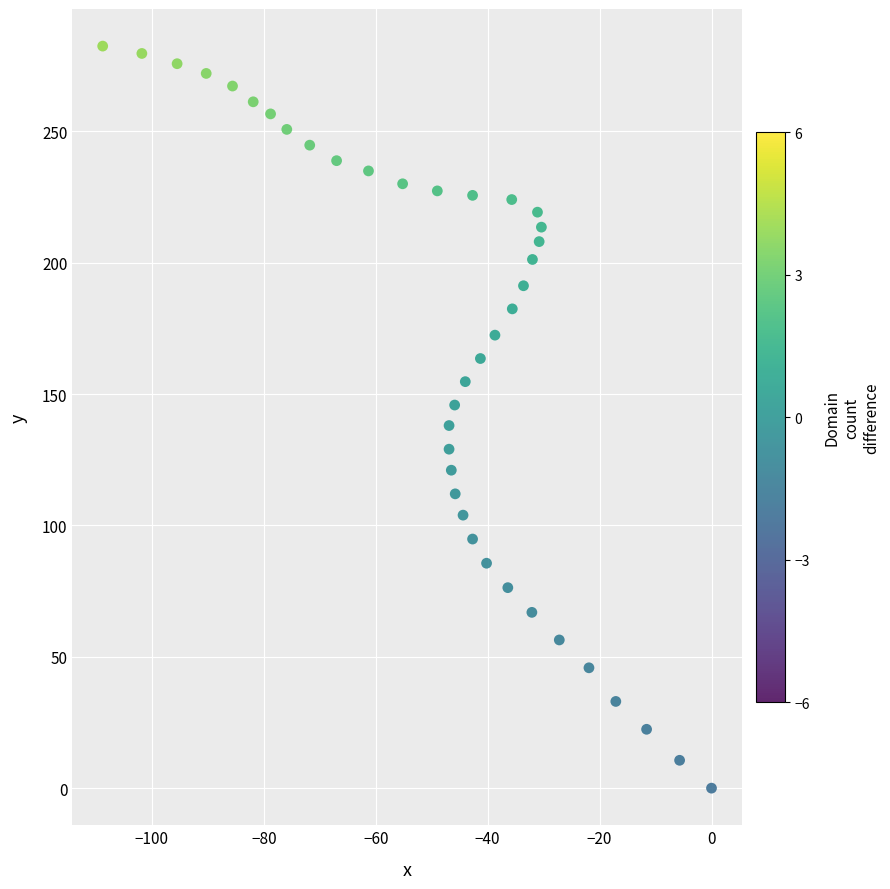

What is the range of X values (max minus min)?

108.8